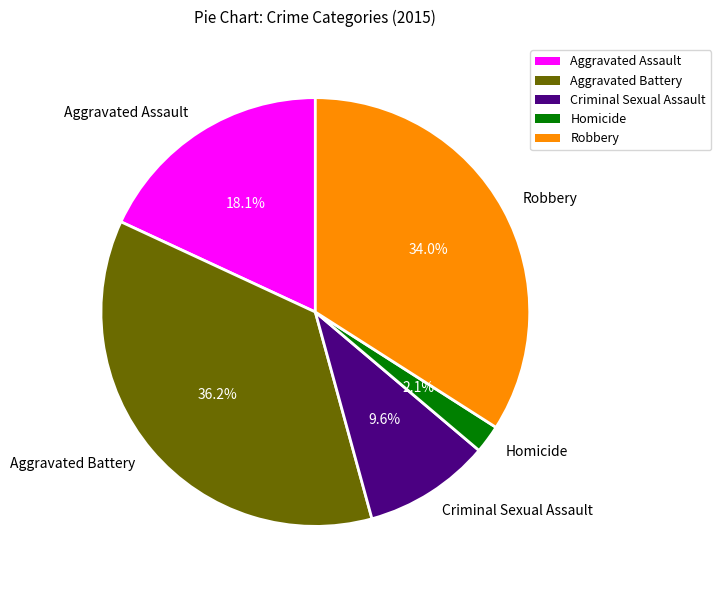

True or false: Aggravated Assault accounts for 5% of the total.

False